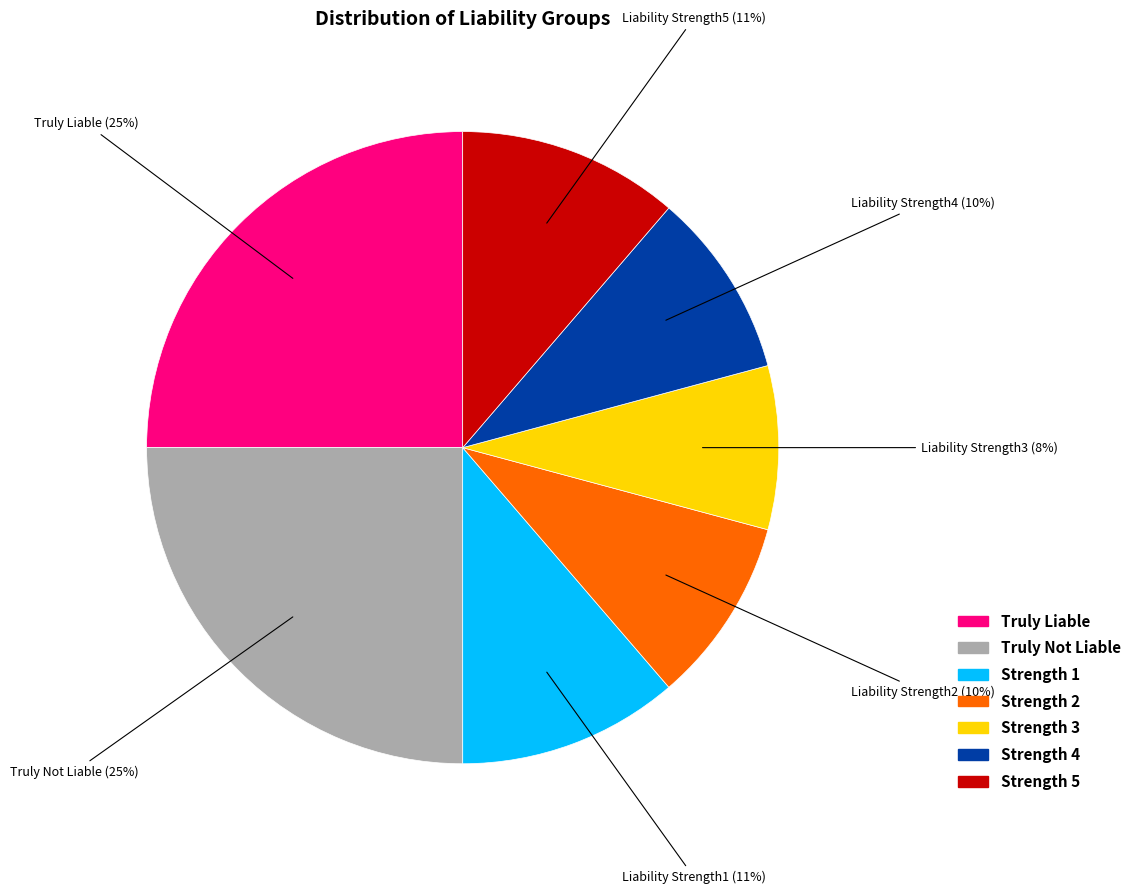

Is there any slice that represents more than half of the pie?

No